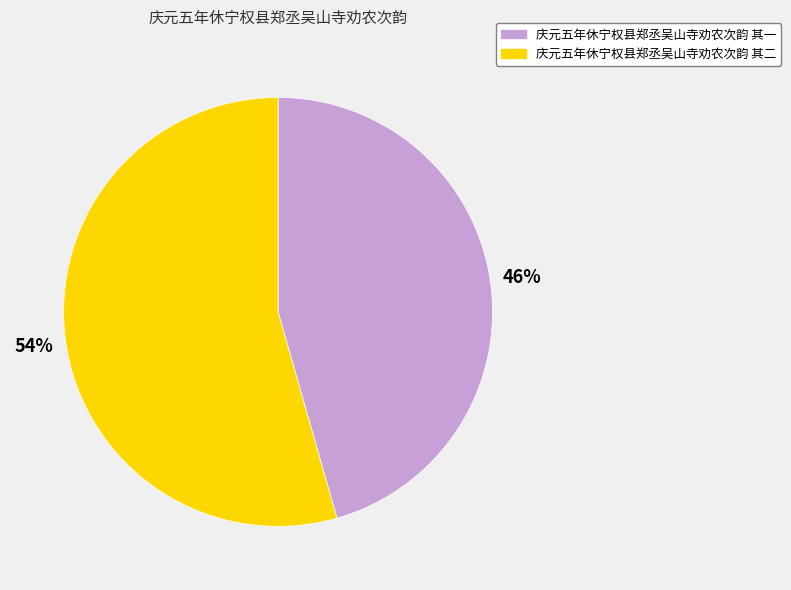

Which category has the biggest portion of the pie?

庆元五年休宁权县郑丞吴山寺劝农次韵 其二